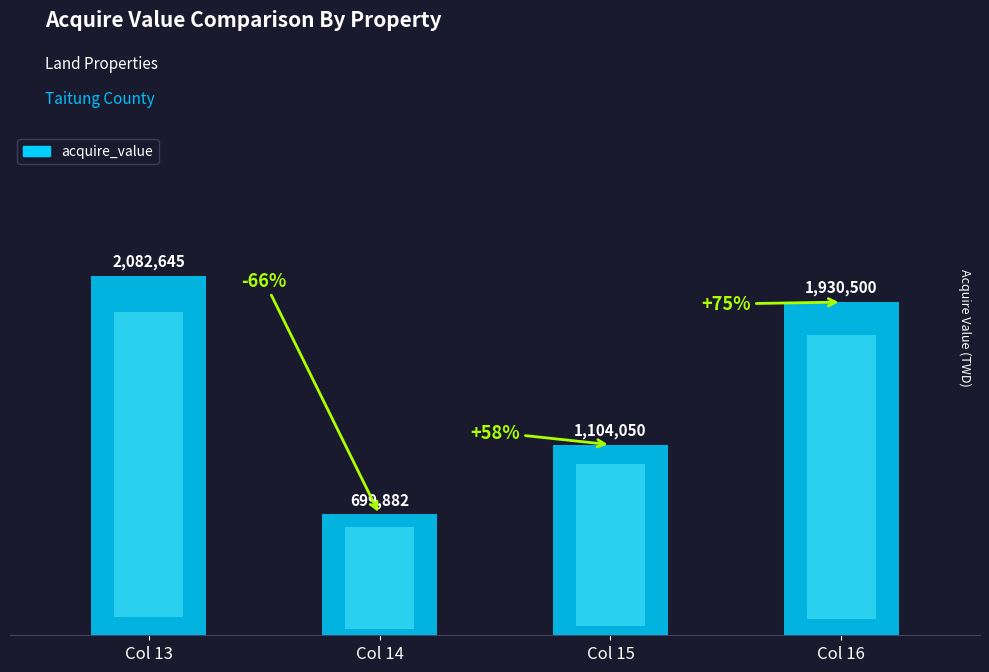

List the labels in order of value, smallest first.

Col 14, Col 15, Col 16, Col 13